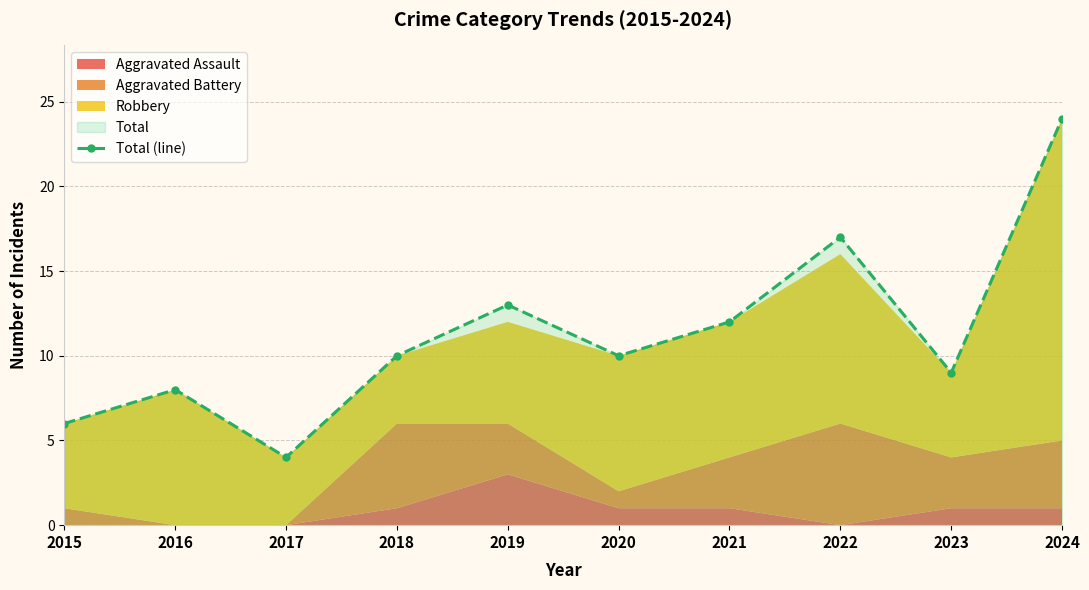

What is the approximate value at 2018, to the nearest 5?

10